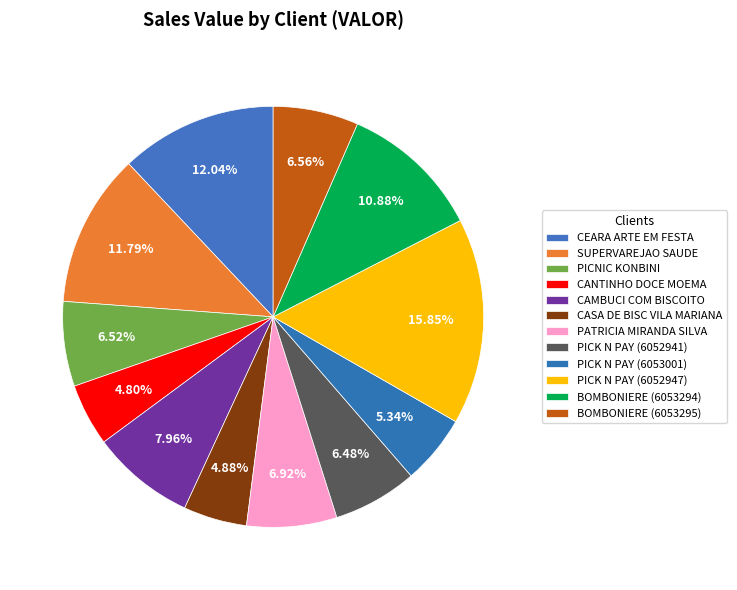

To the nearest percent, what is the difference between the largest and smallest slice percentages?

11%